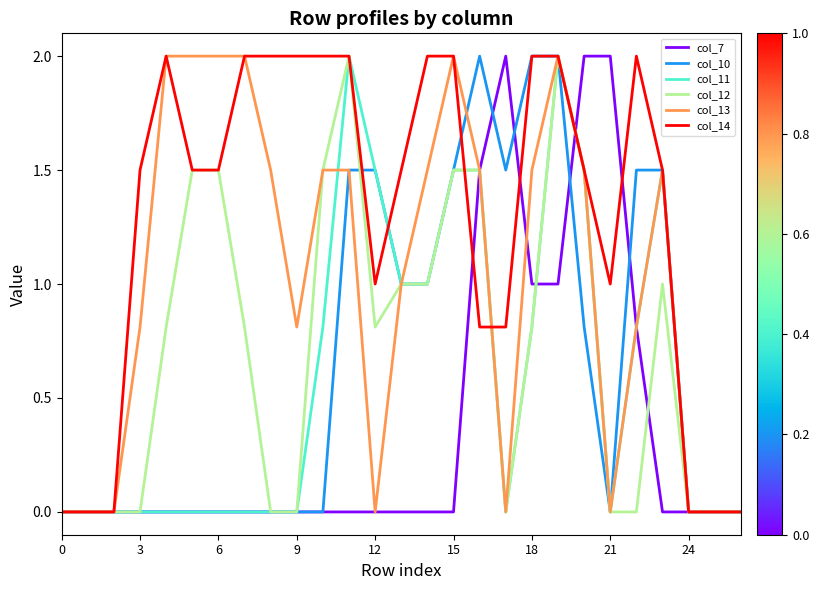

Which series has the largest total across all categories?

col_14